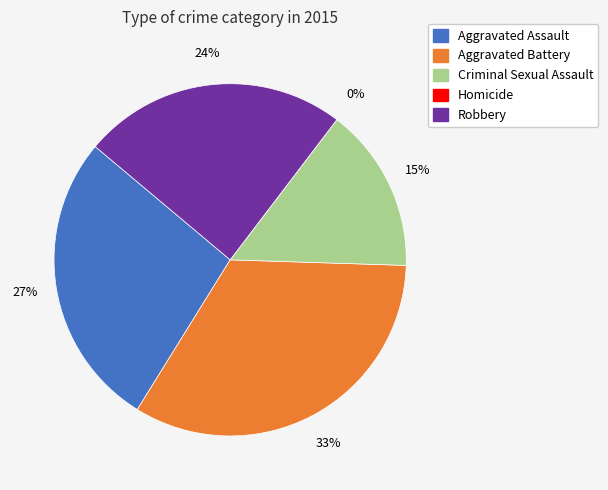

Which slice is the smallest?

Homicide